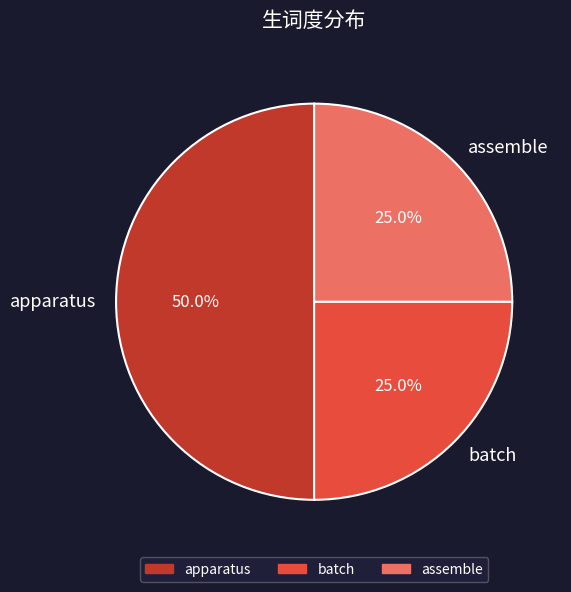

To the nearest percent, what is the difference between the largest and smallest slice percentages?

25%